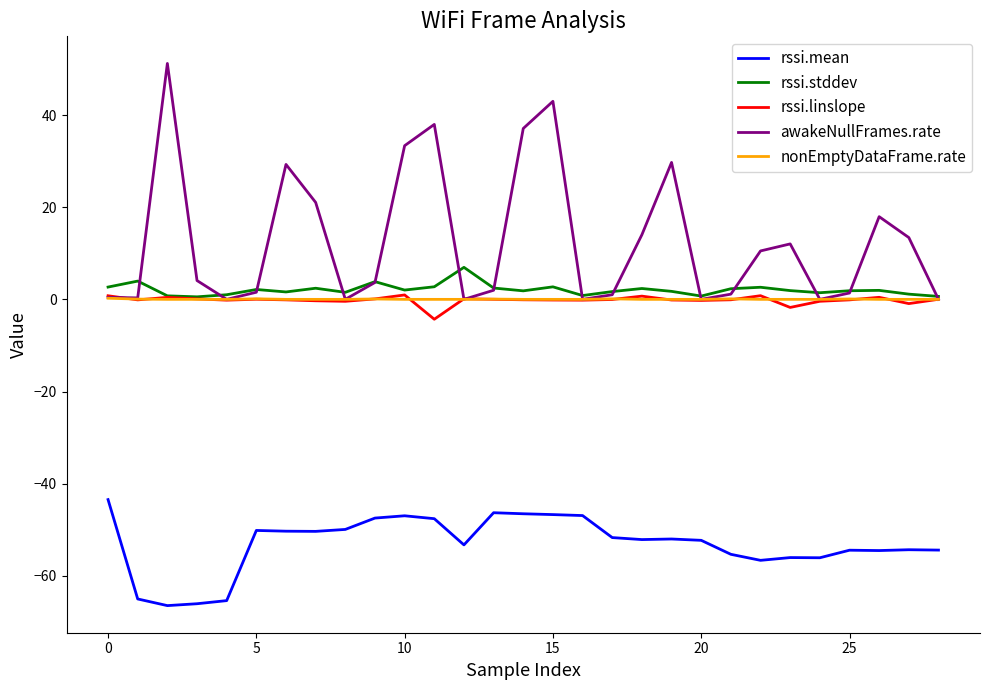

True or false: awakeNullFrames.rate and rssi.mean intersect in this chart.

False